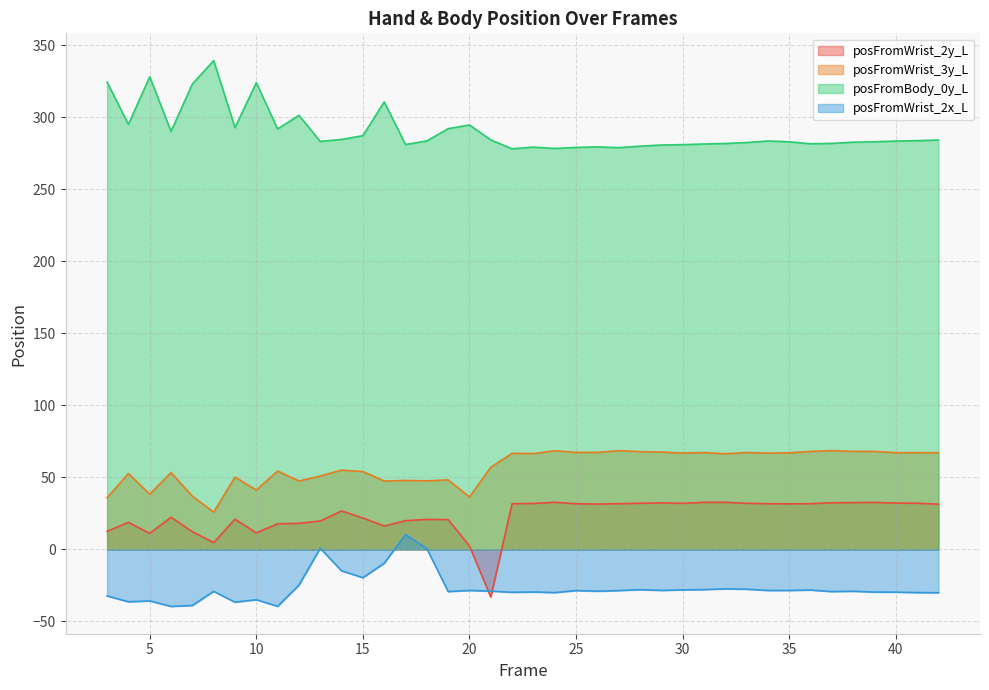

At which category is the sum across all series the highest?

16